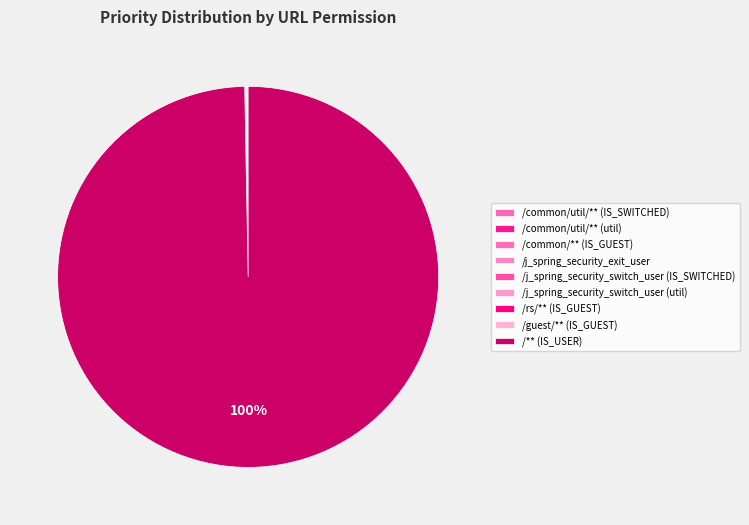

Which category accounts for the majority?

/** (IS_USER)